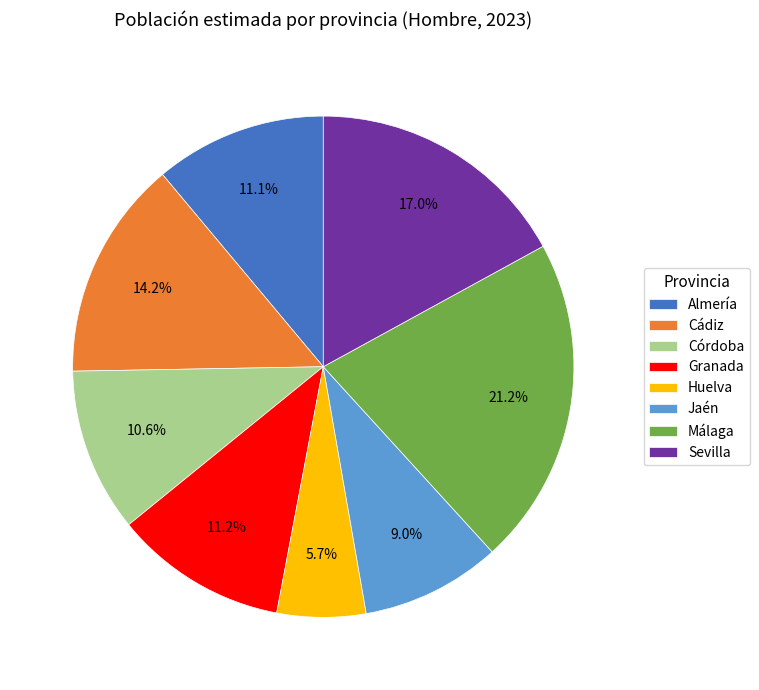

How many slices are in this pie chart?

8